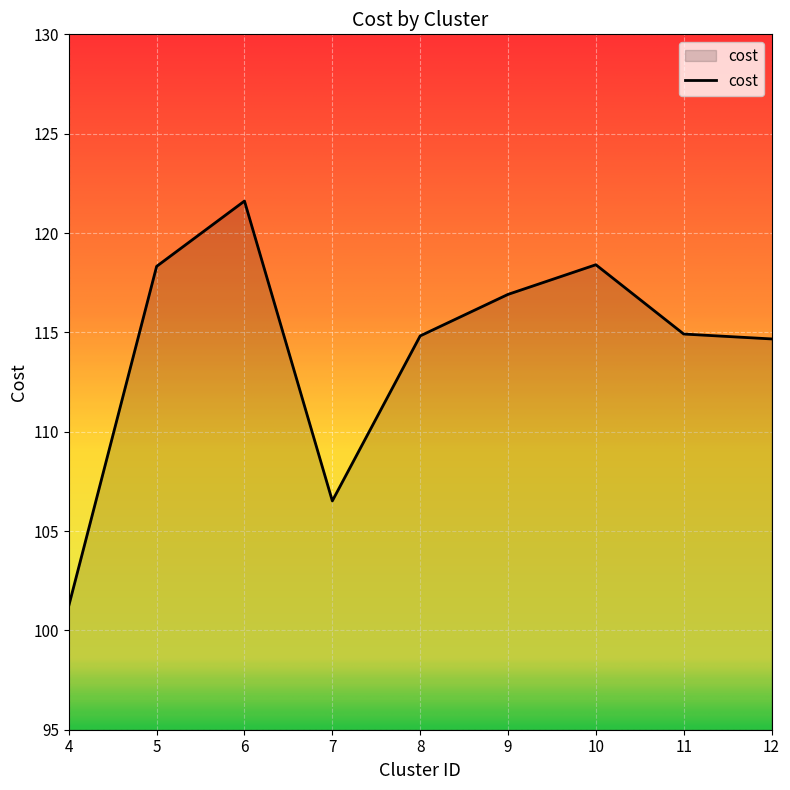

What is the change in value from 10 to 11?

-3.5